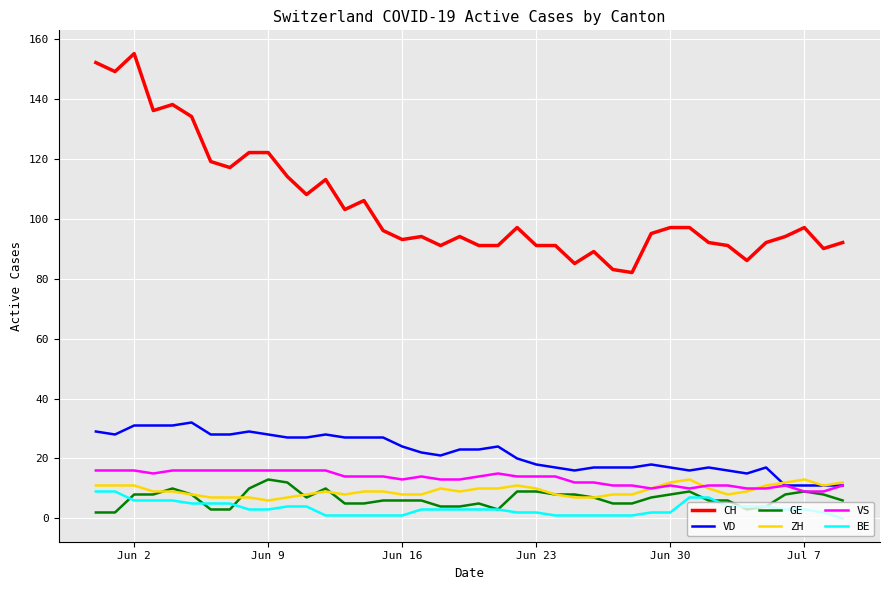

How many lines are shown in the chart?

6